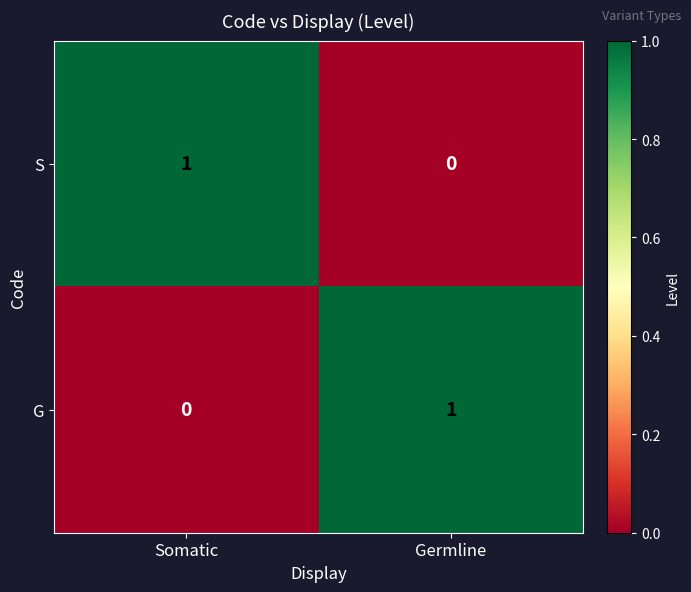

Rank the series at Germline from lowest to highest value.

S, G